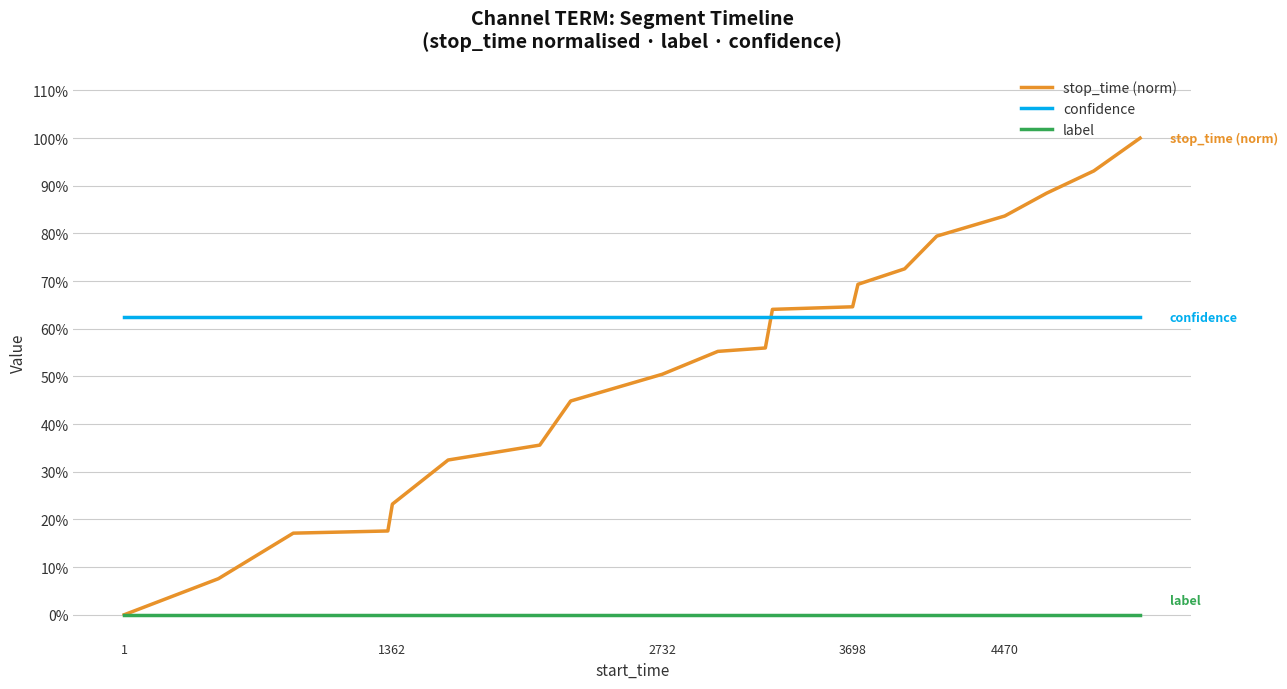

True or false: stop_time (norm) and label cross at least once.

False